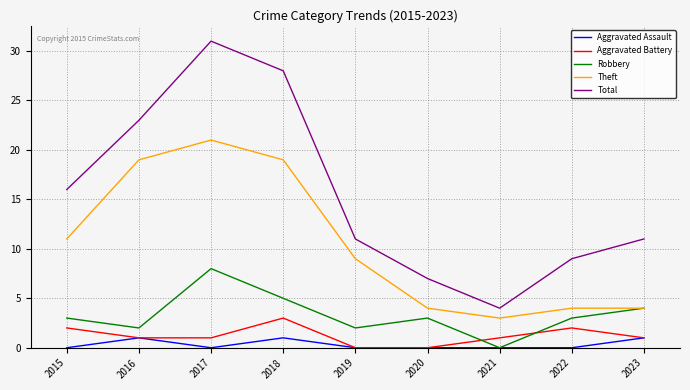

The value of Aggravated Battery at 2020 is 2. True or false?

False